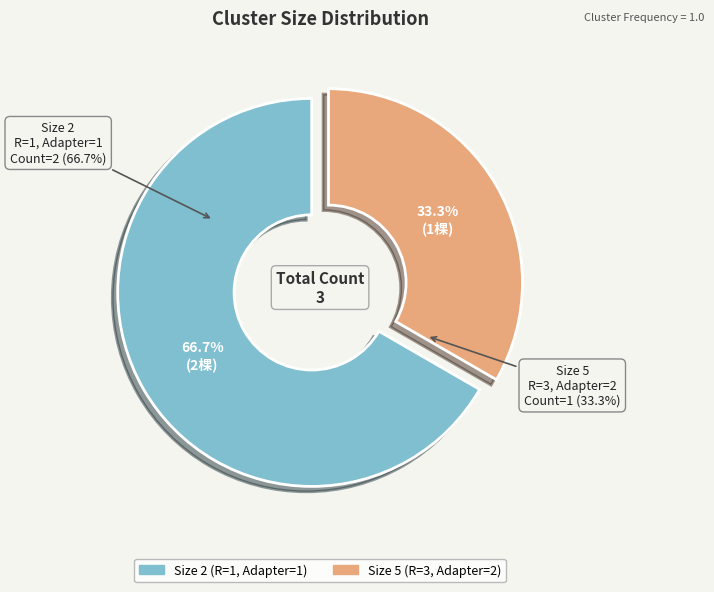

Is it true that Size 5 (R=3, Adapter=2) is 43% of the pie?

False